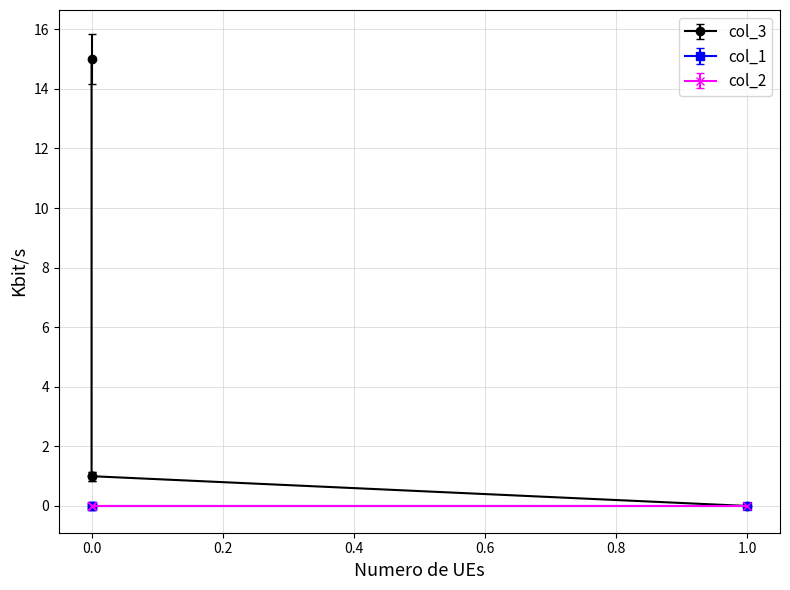

True or false: col_2 and col_3 cross at least once.

False